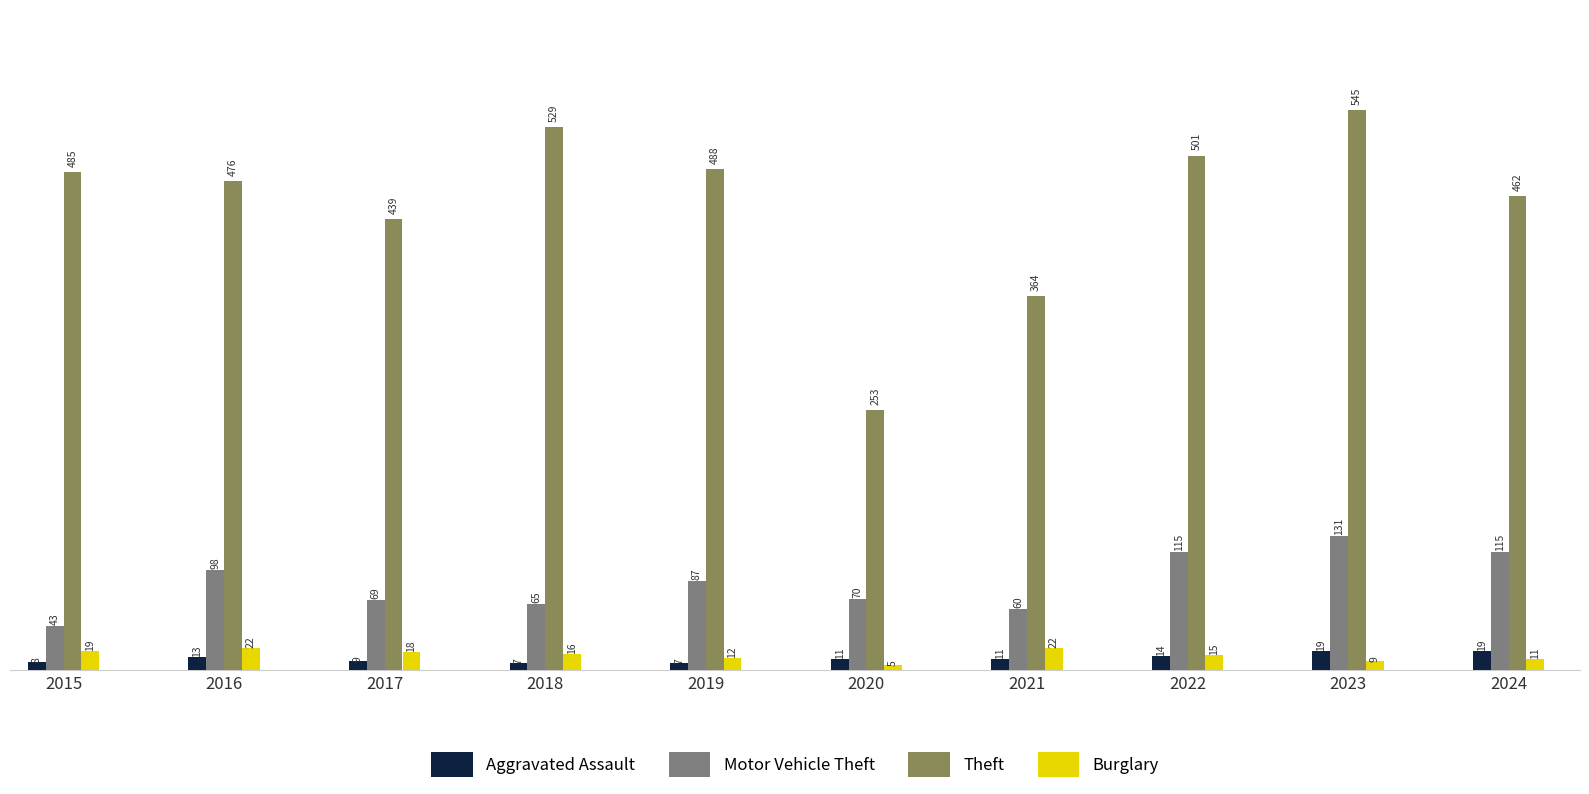

Which series has the largest range (max minus min)?

Theft